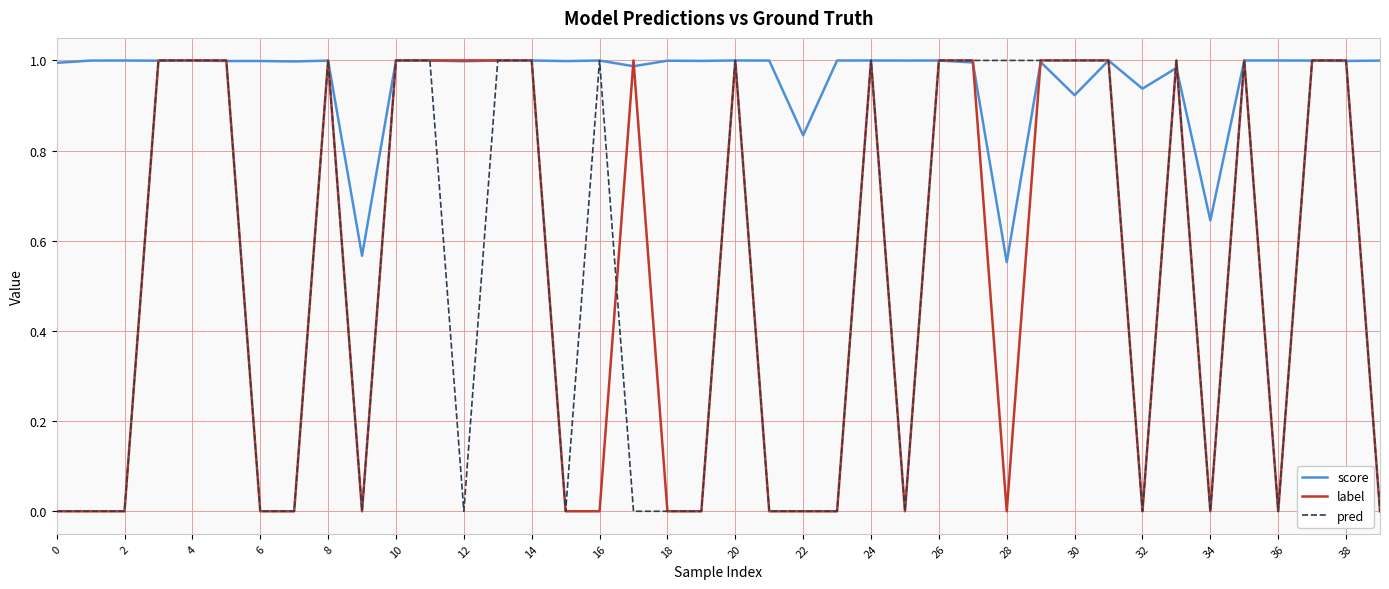

Which series has the largest total across all categories?

score